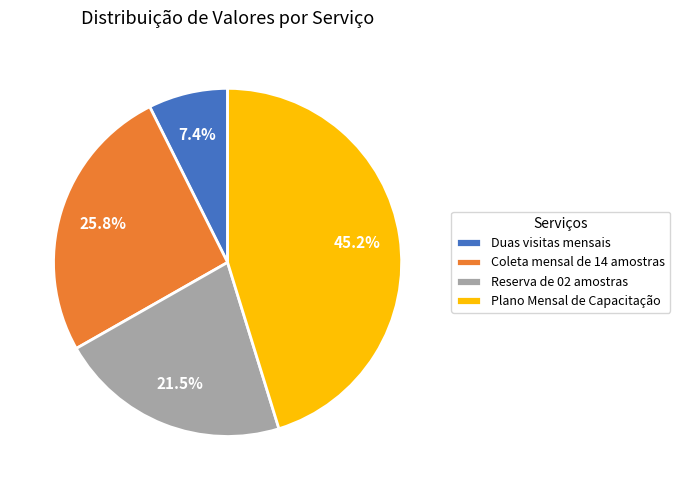

To the nearest percent, what percentage of the pie is Coleta mensal de 14 amostras?

26%